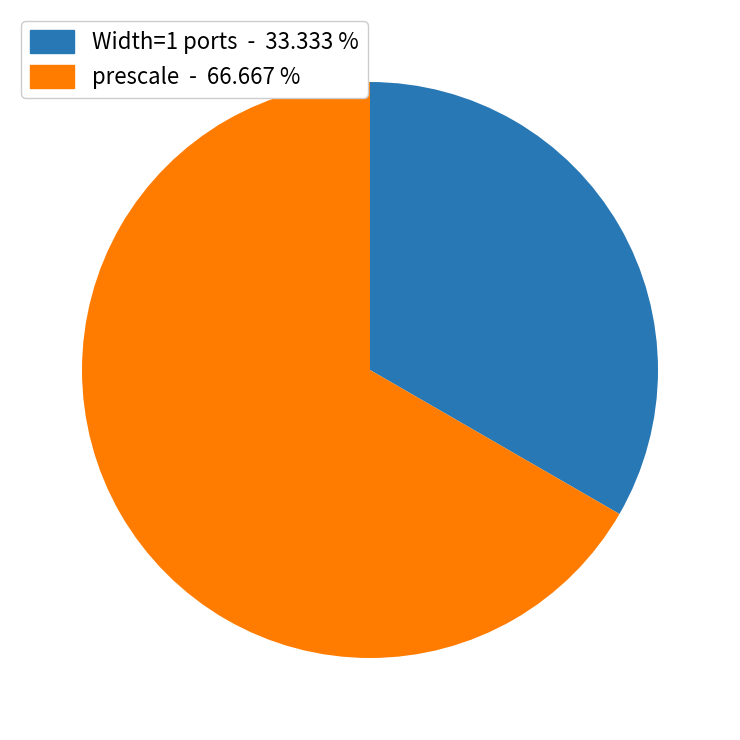

Is there any slice that represents more than half of the pie?

Yes